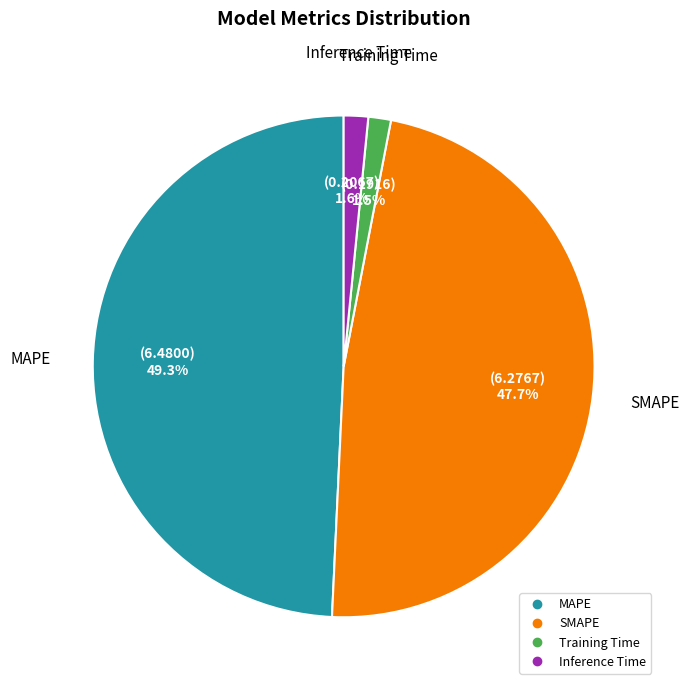

Does SMAPE represent more than half of the total?

No